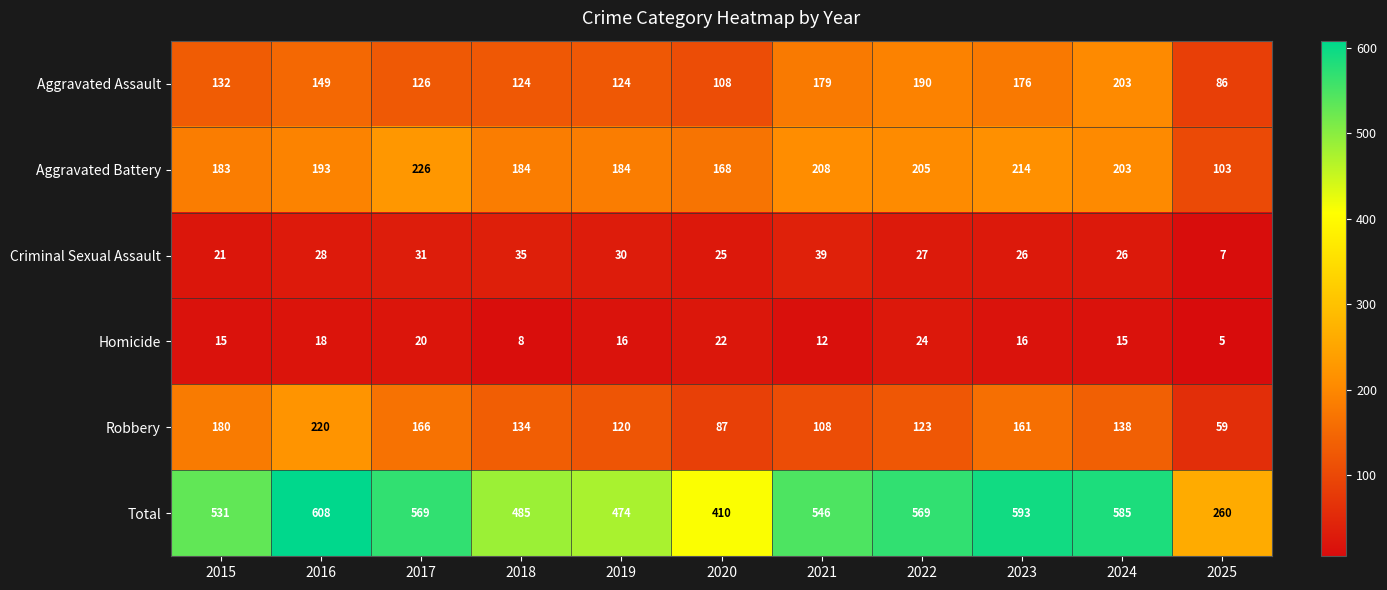

What is the sum of the Criminal Sexual Assault values at 2015 and 2022?

48